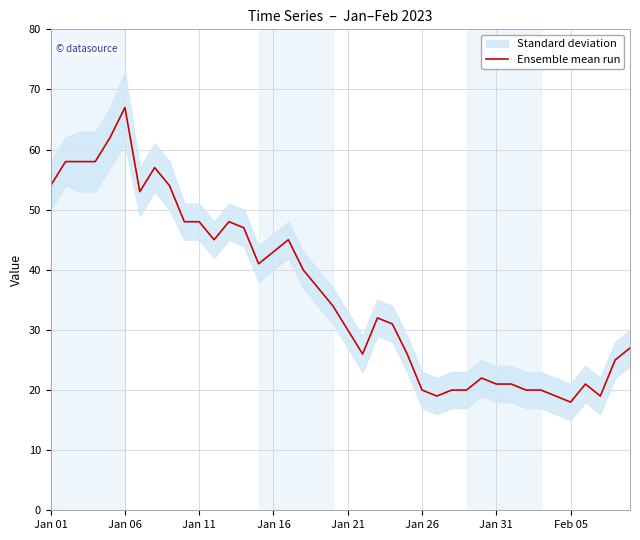

What is the maximum value for Ensemble mean run?

67